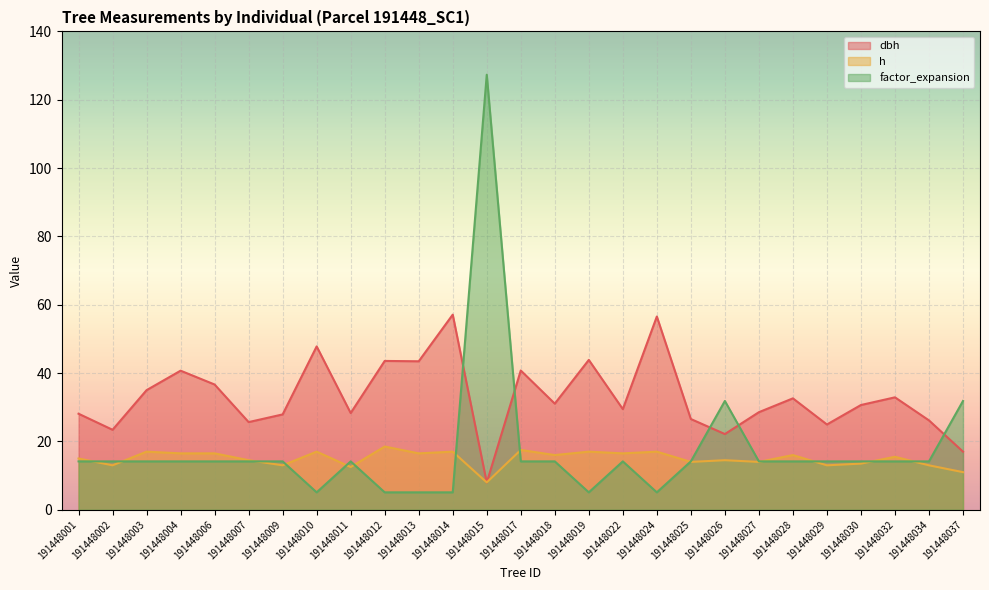

Which series has the largest total across all categories?

dbh